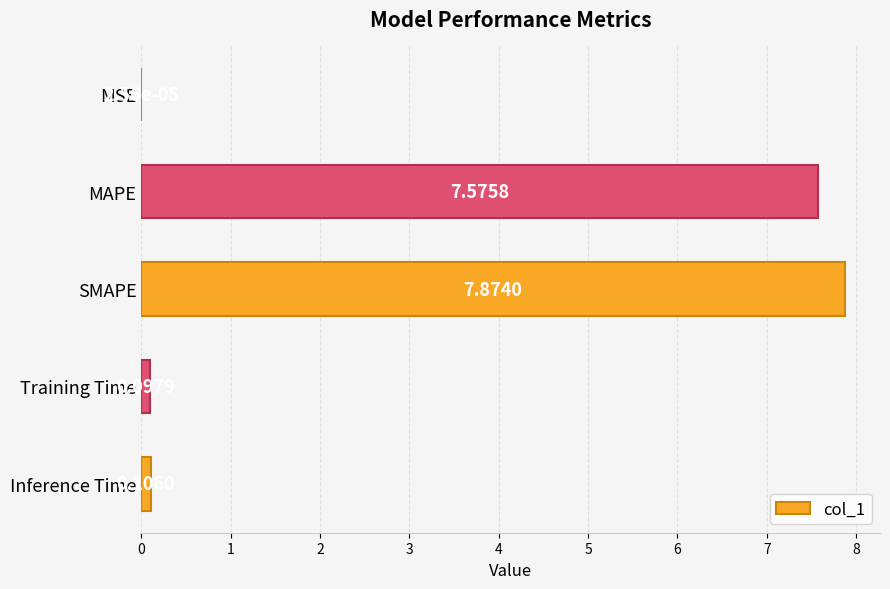

What is the sum of all values?

15.7